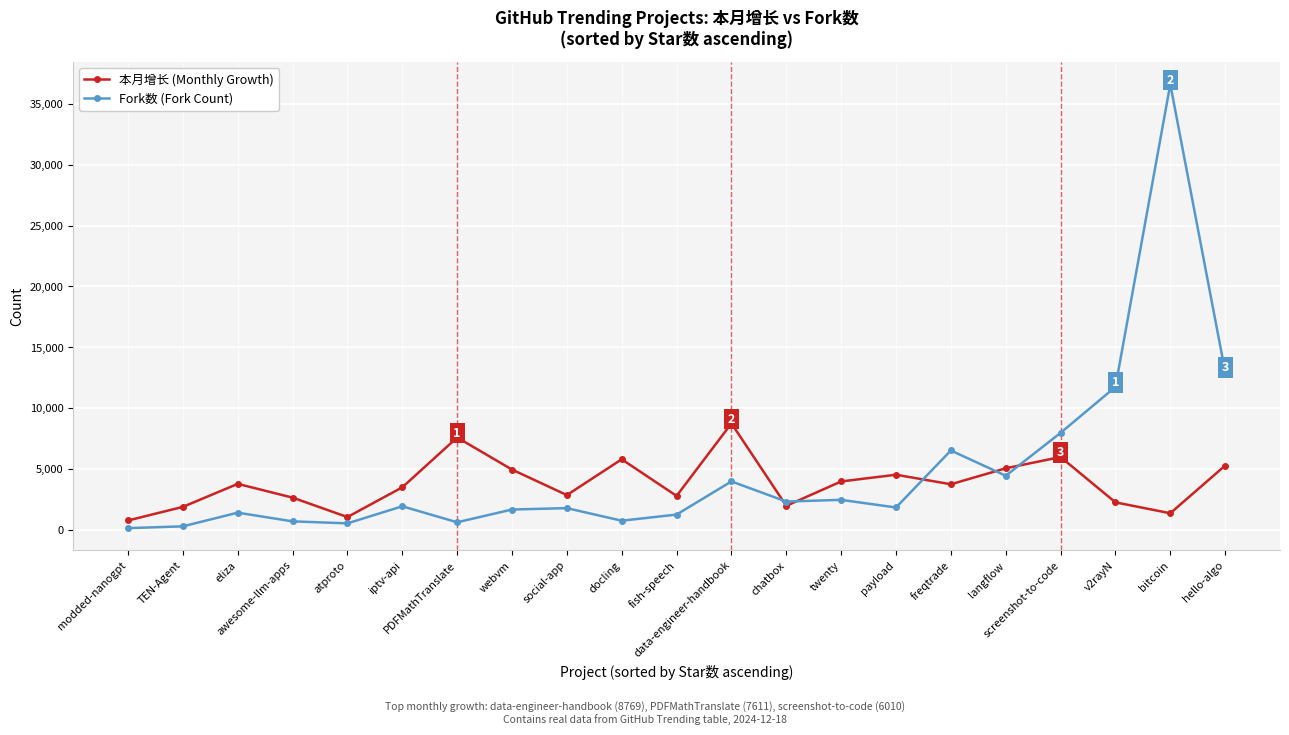

The value of Fork数 (Fork Count) at PDFMathTranslate is 655. True or false?

True